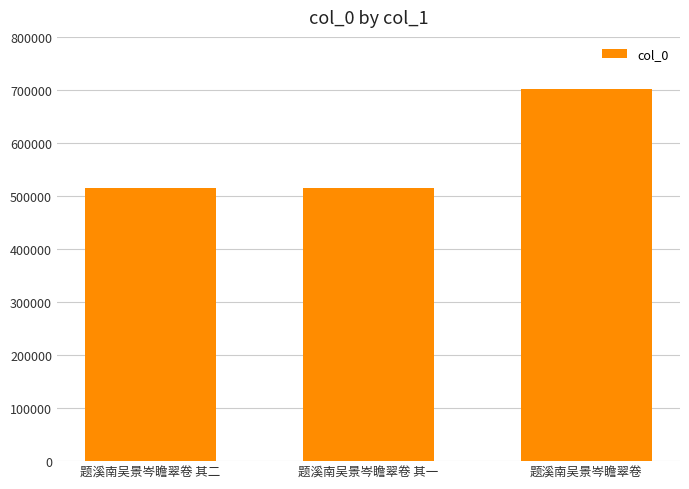

Which has a higher value, 题溪南吴景岑瞻翠卷 or 题溪南吴景岑瞻翠卷 其二?

题溪南吴景岑瞻翠卷